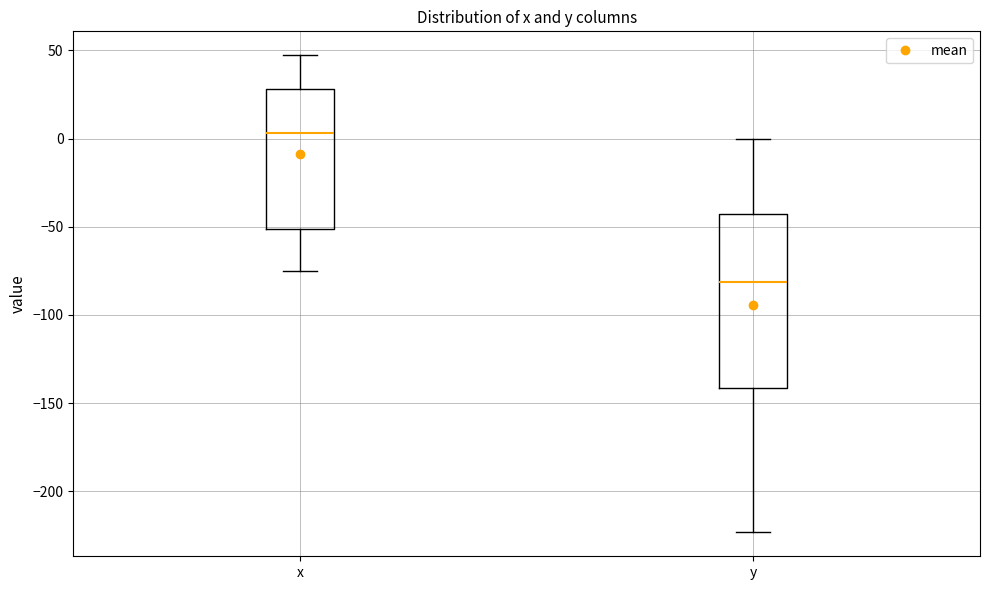

Which box's median line is the highest?

x